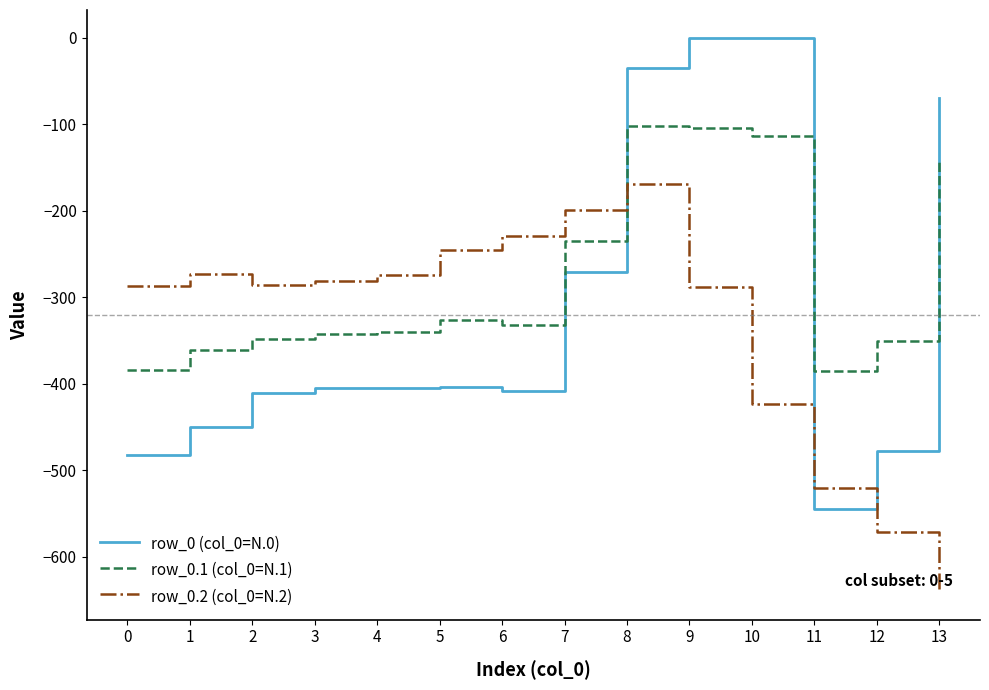

What is the difference between the row_0.2 (col_0=N.2) values at 13 and 10?

216.9